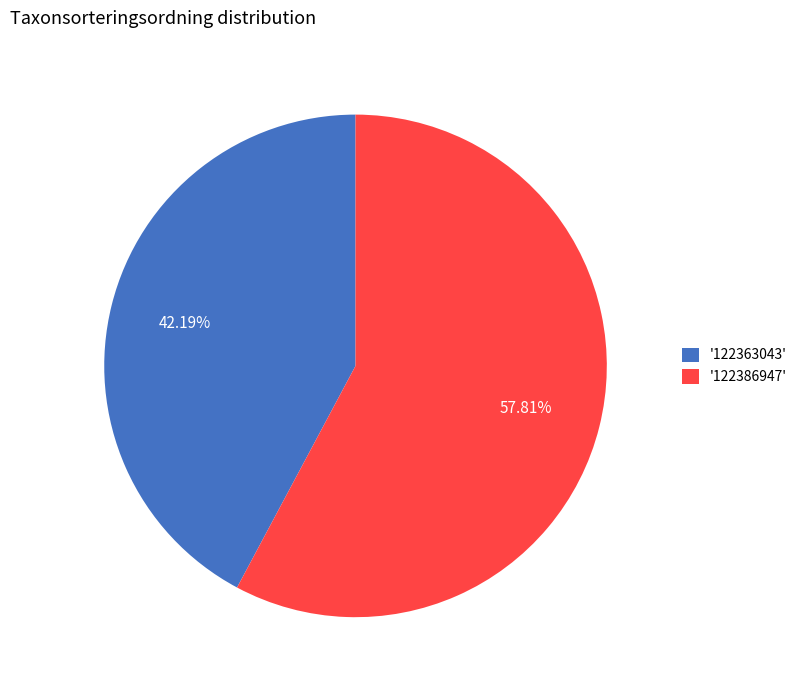

Do '122363043' and '122386947' together represent more than half of the pie?

Yes